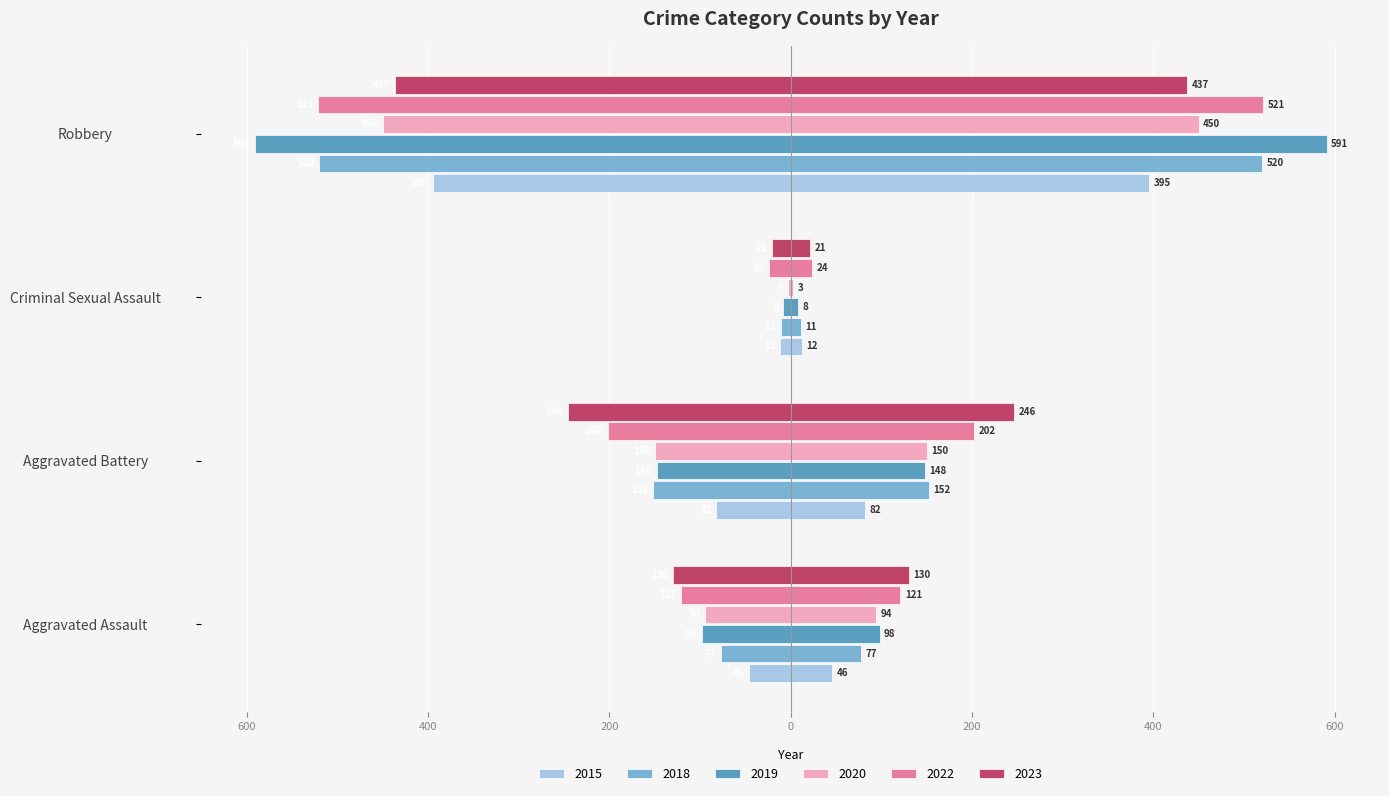

Which series has the largest range (max minus min)?

2019